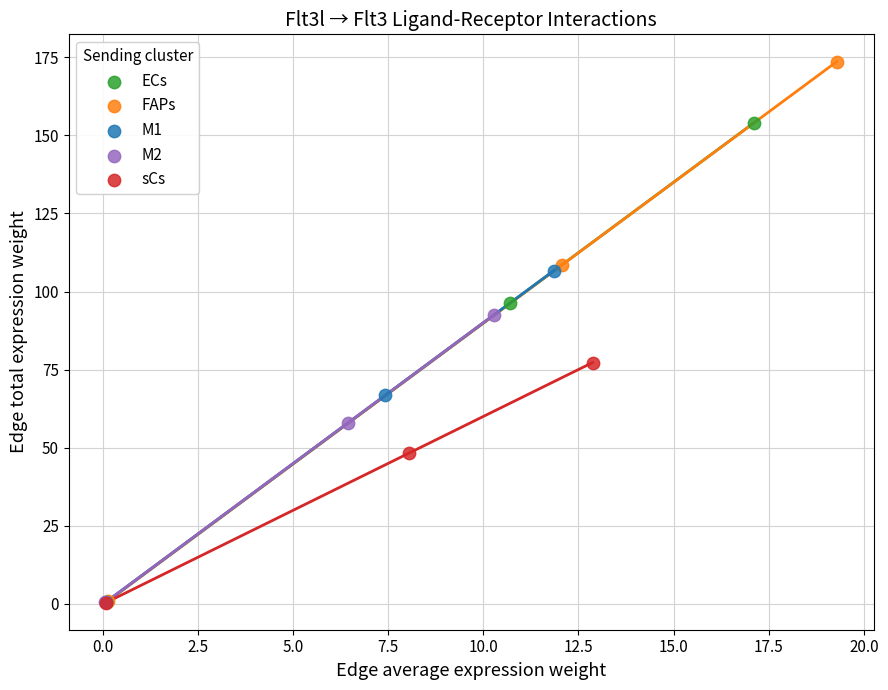

Which series has the widest spread of Y values?

FAPs